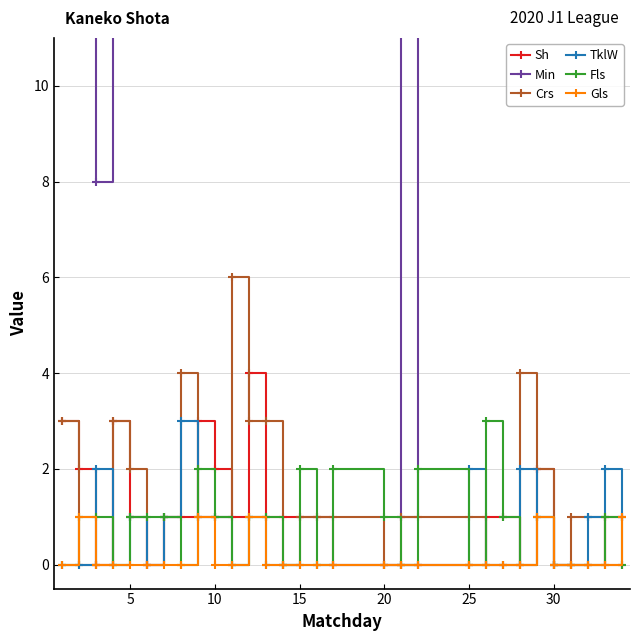

True or false: Fls has more than 1 interior local peaks.

True